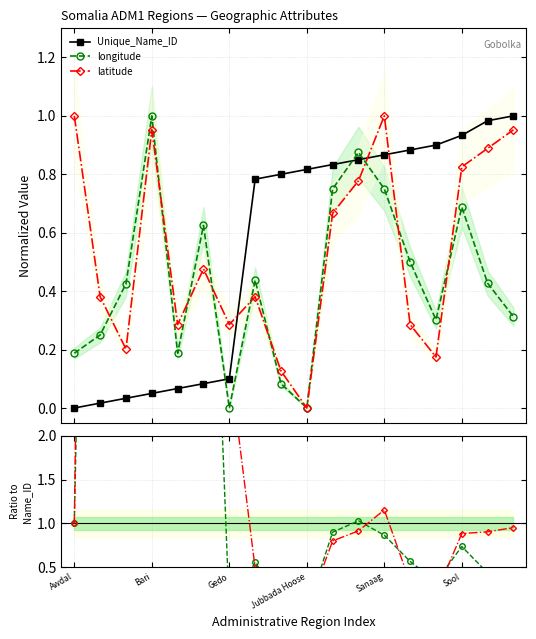

Which has a higher value, 14 or 7?

14